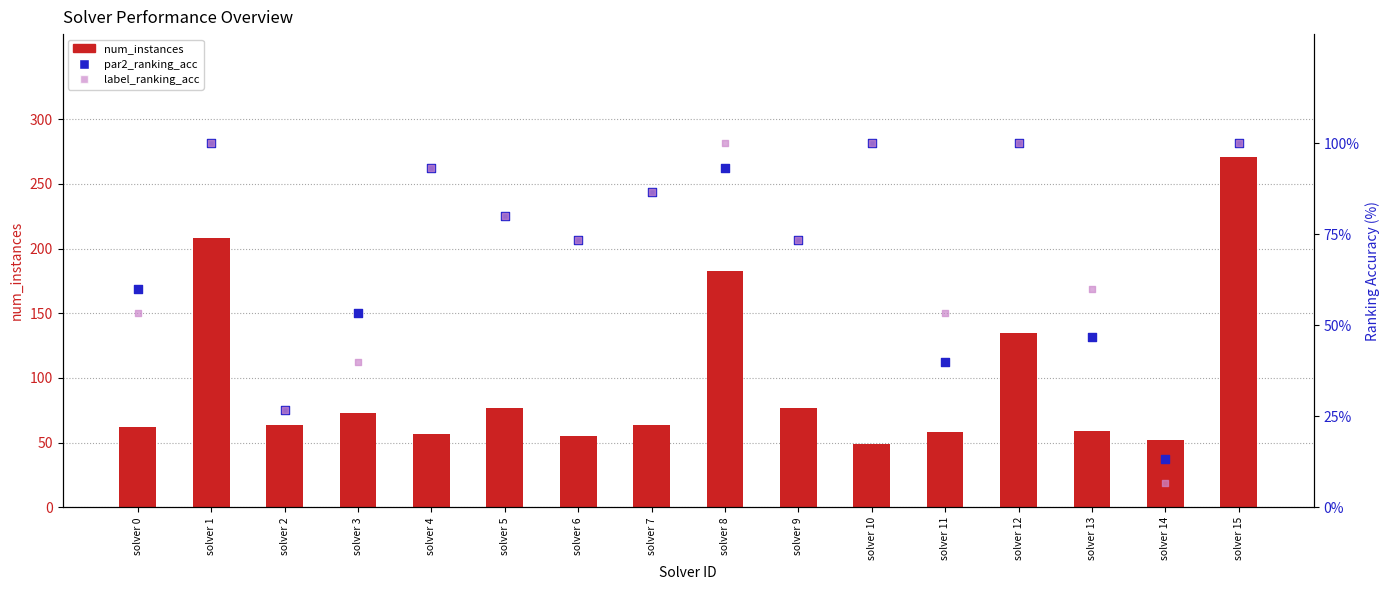

Which series contains the highest Y value?

num_instances